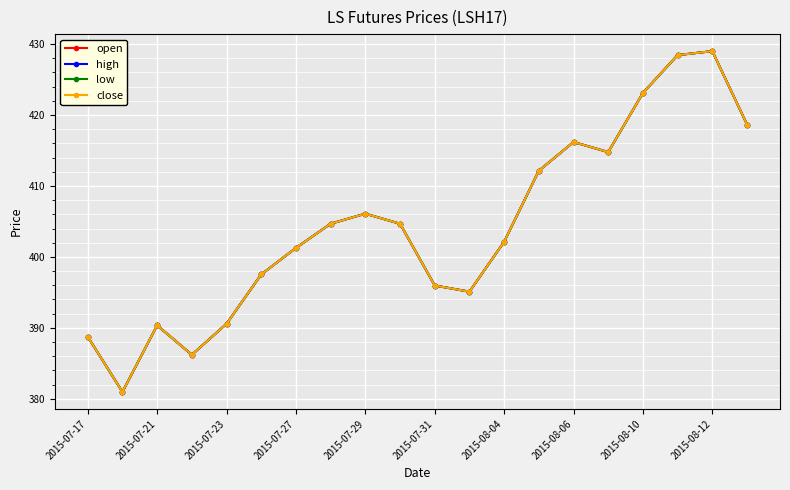

What is the difference between the maximum and minimum values in the high series?

48.0